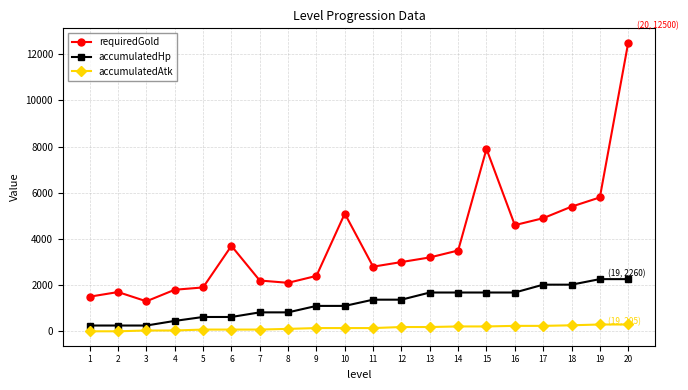

What is the difference between the accumulatedHp values at 14 and 7?

860